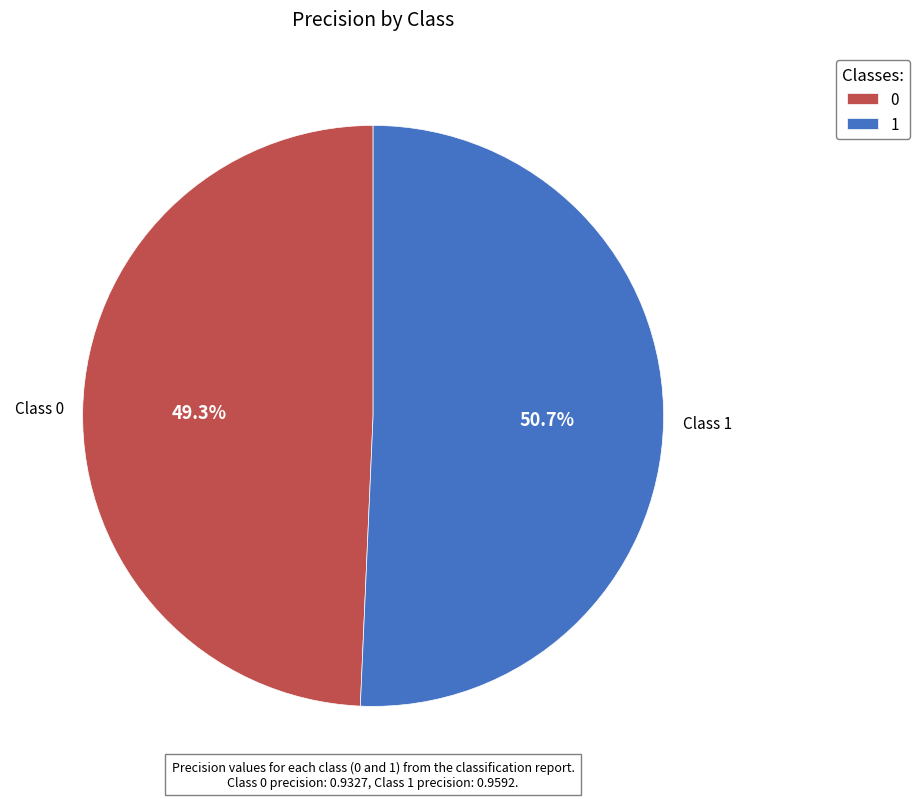

Is the sum of 0 and 1 greater than half?

Yes